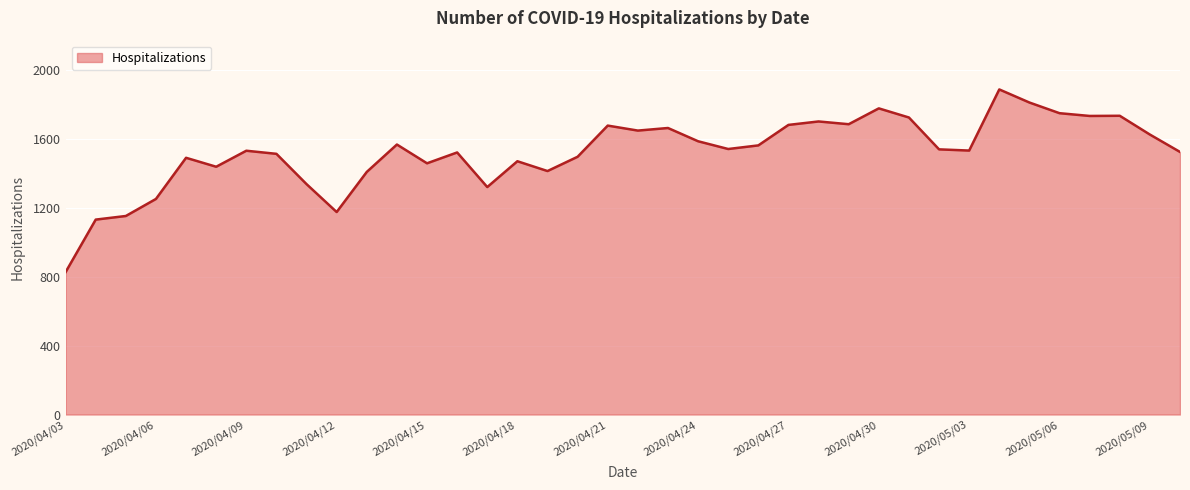

What is the difference between the maximum and minimum values?

1061